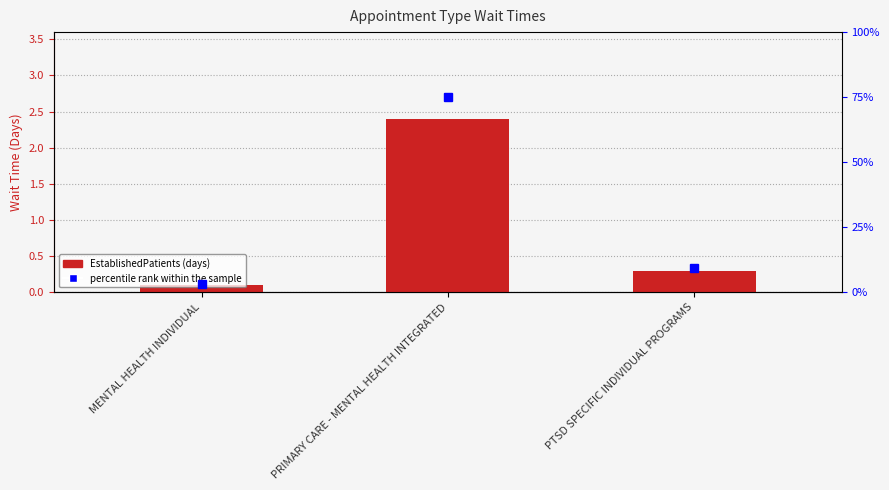

Reading right to left, list all the values displayed in this chart.

EstablishedPatients: 0.3	2.4	0.1
percentile rank within the sample: 9.4	75.0	3.1